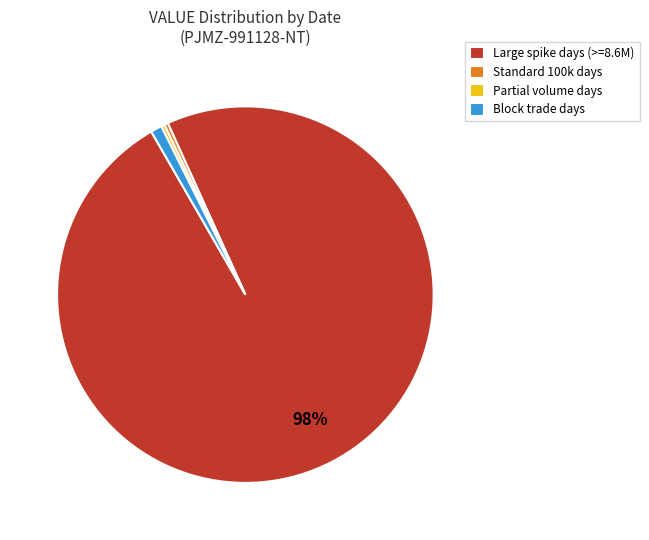

Which slice is the largest?

Large spike days (>=8.6M)